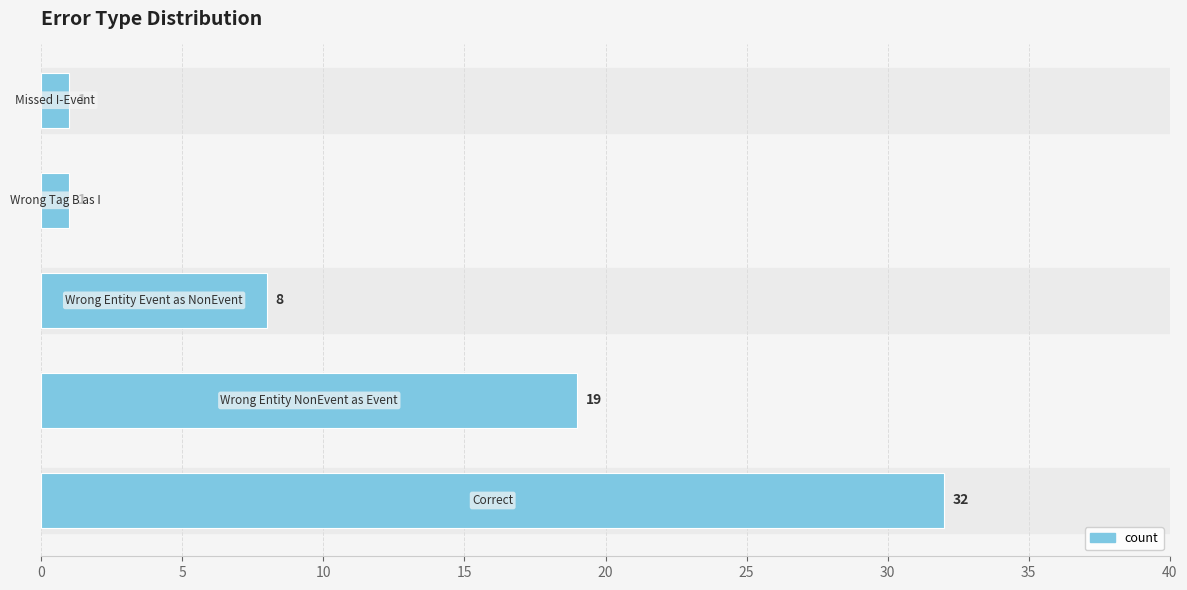

What is the greatest value displayed?

32